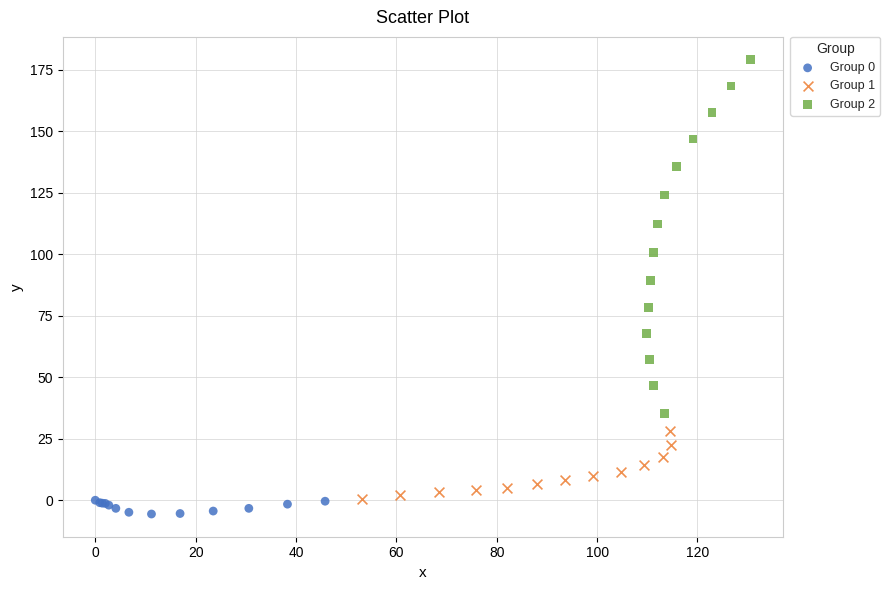

Which series has the largest Y range (max minus min)?

Group 2